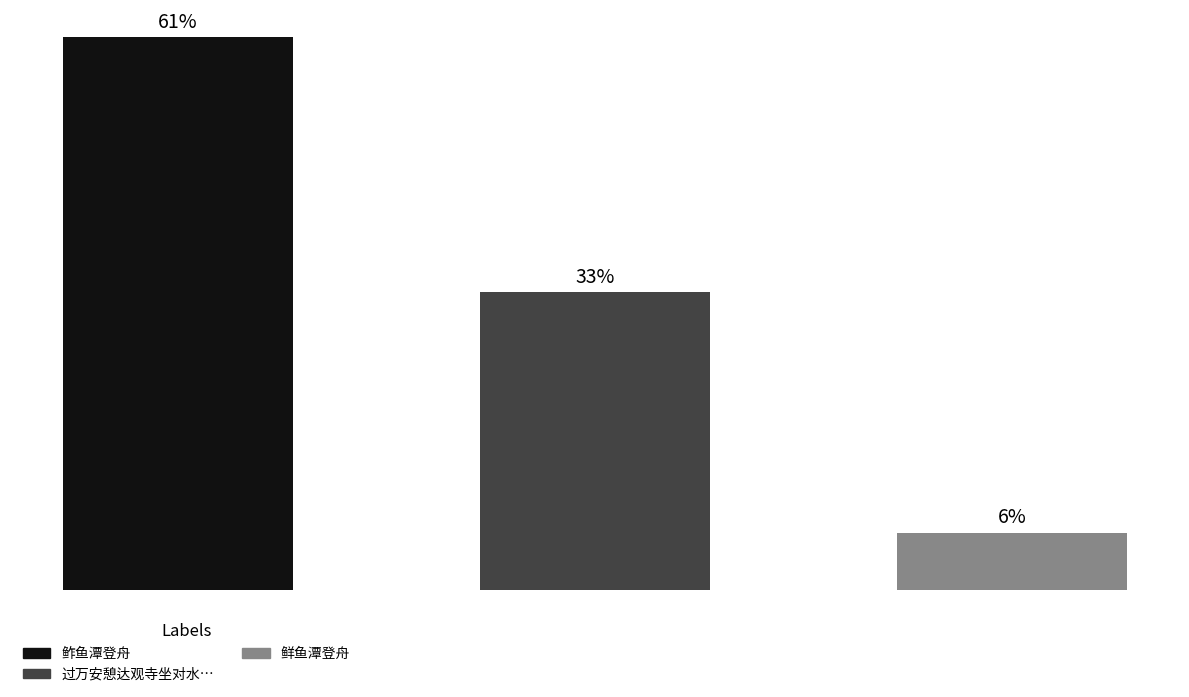

List the labels in order of value, largest first.

0, 1, 2